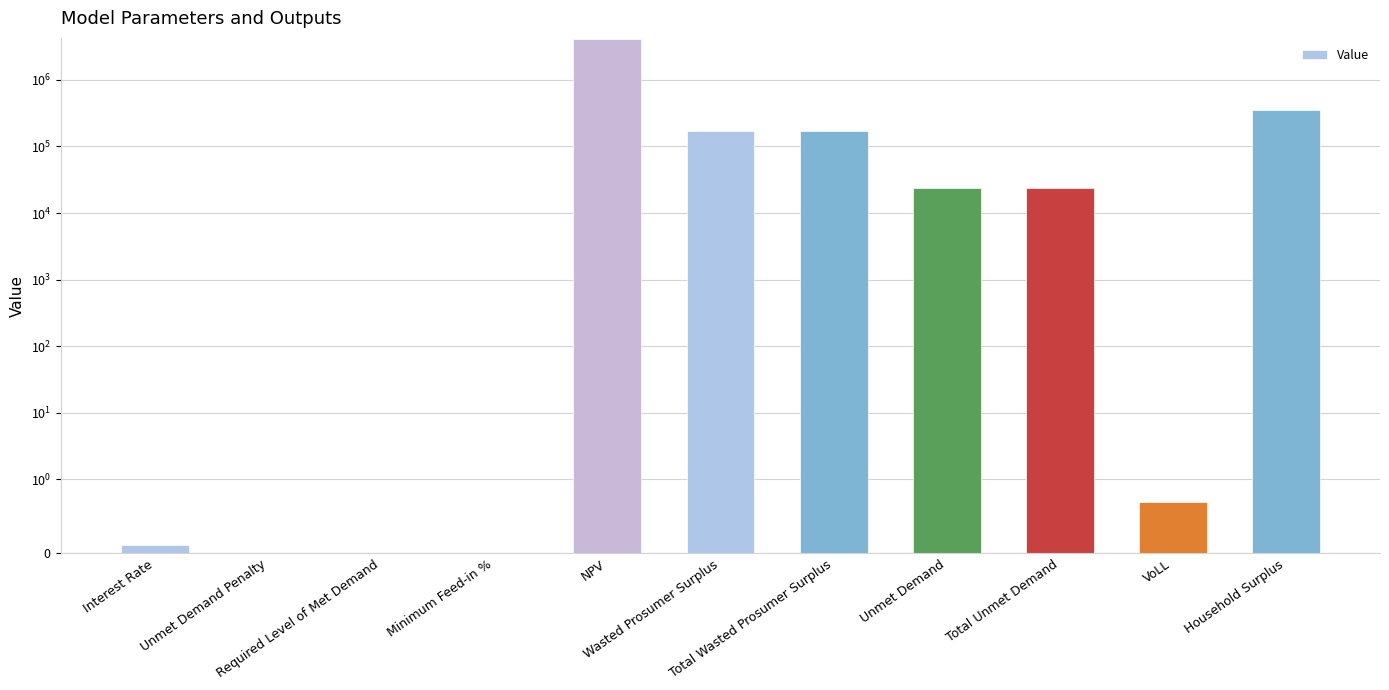

The value at Total Unmet Demand is 23754.1. True or false?

True